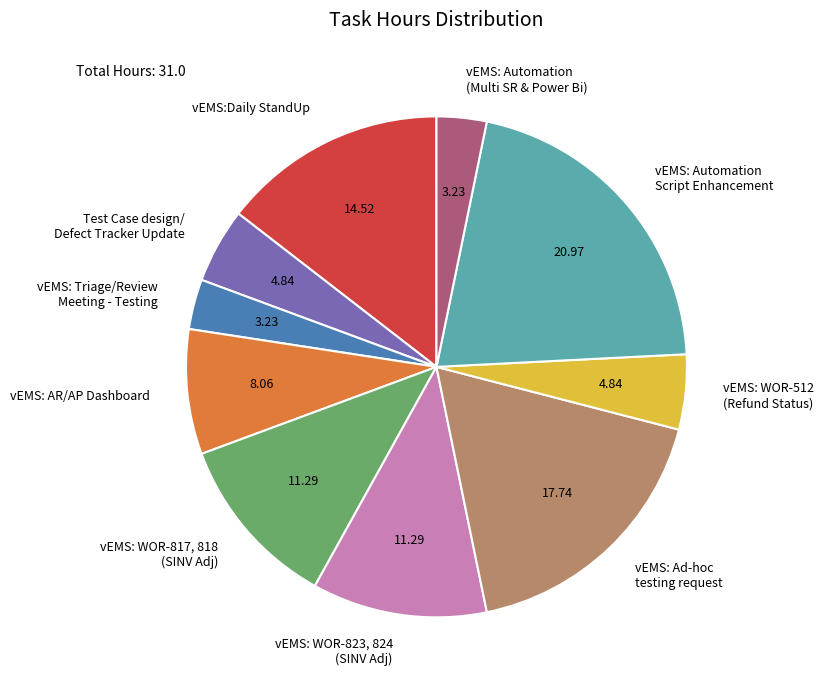

Is vEMS: WOR-512 (Refund Status) the majority of the pie?

No